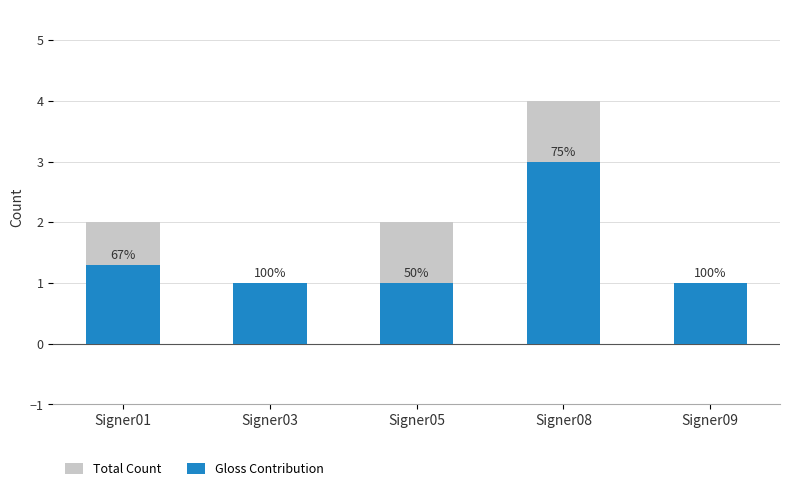

Reading left to right, transcribe all the data shown in this chart.

Total Count: Signer01=2.0	Signer03=1.0	Signer05=2.0	Signer08=4.0	Signer09=1.0
Gloss Contribution: Signer01=1.3	Signer03=1.0	Signer05=1.0	Signer08=3.0	Signer09=1.0